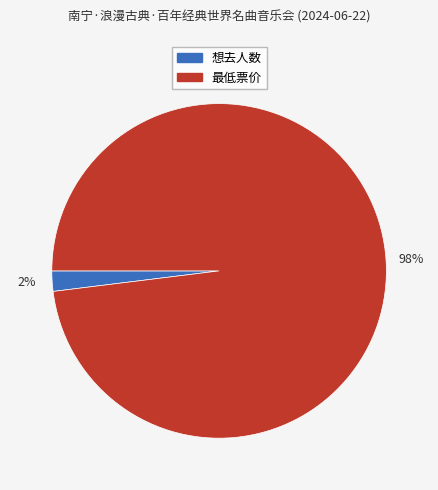

Is the sum of 想去人数 and 最低票价 greater than half?

Yes